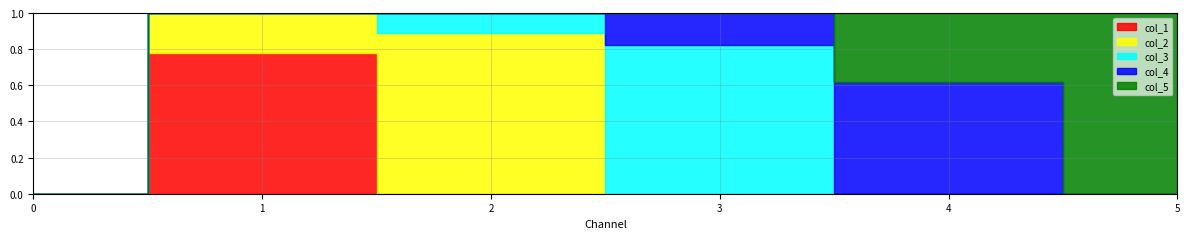

Which category has the highest value across all series?

5